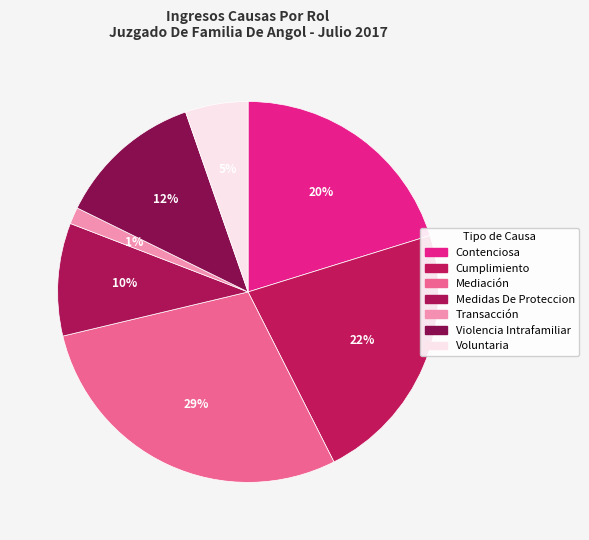

To the nearest percent, what percentage of the pie is Medidas De Proteccion?

10%